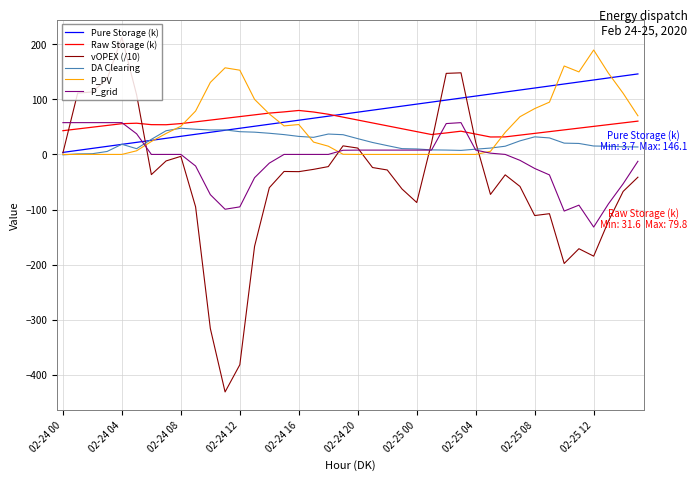

Does the chart display data point markers on the line(s)?

No